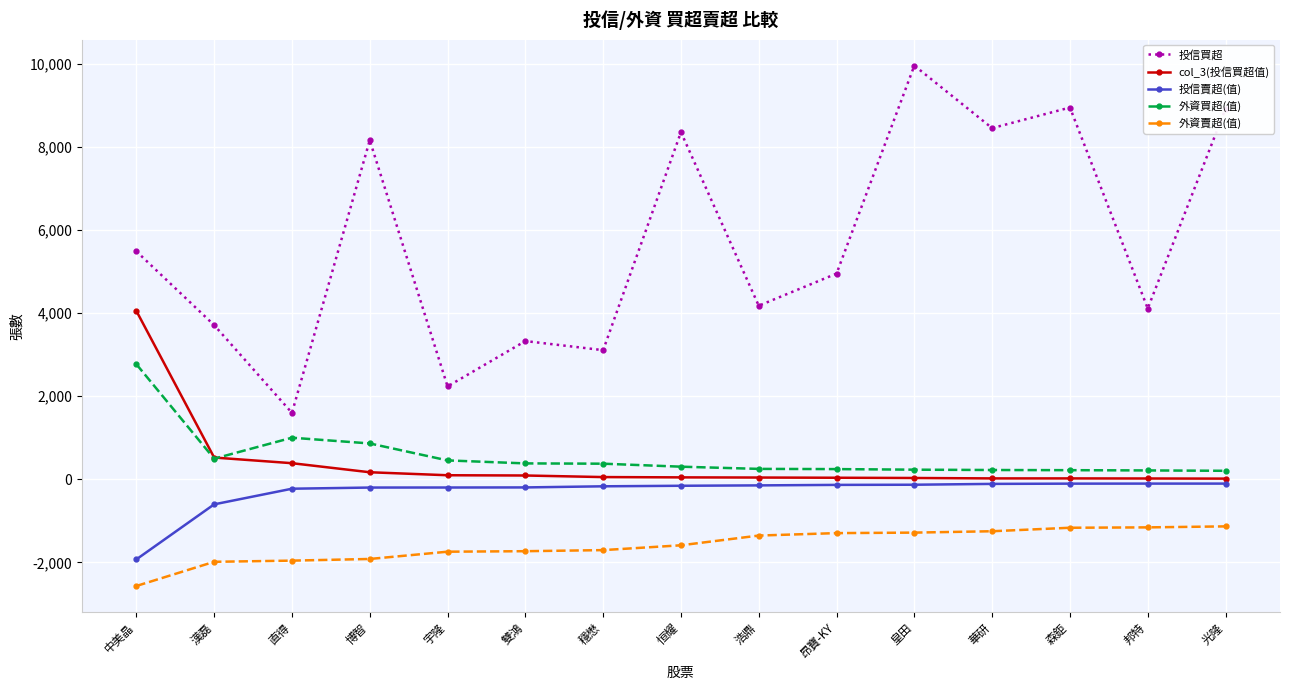

How many values in the 投信賣超(值) series exceed -157?

7